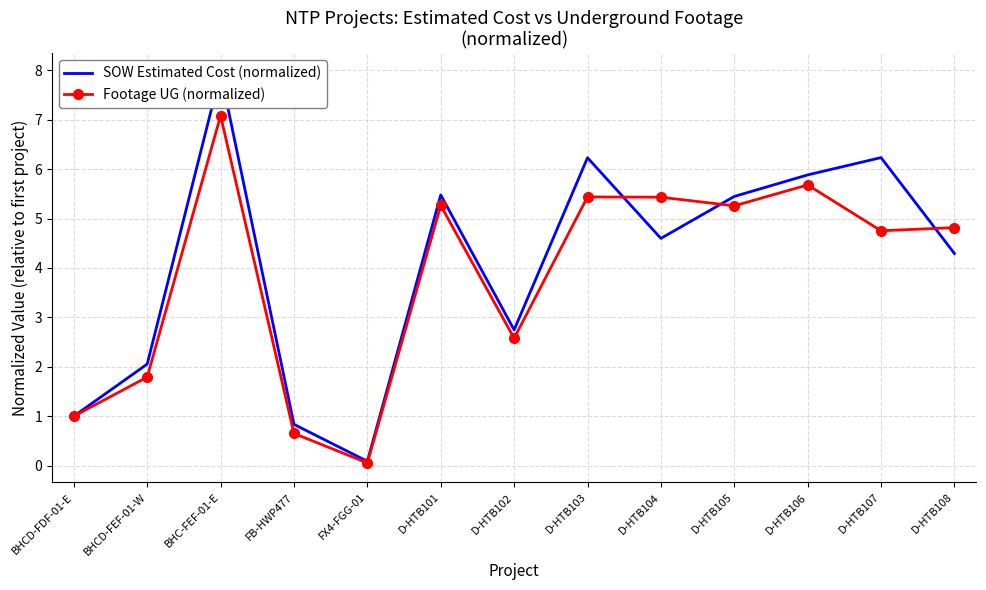

Between FB-HWP477 and D-HTB103, which series saw the biggest shift?

SOW Estimated Cost (normalized)